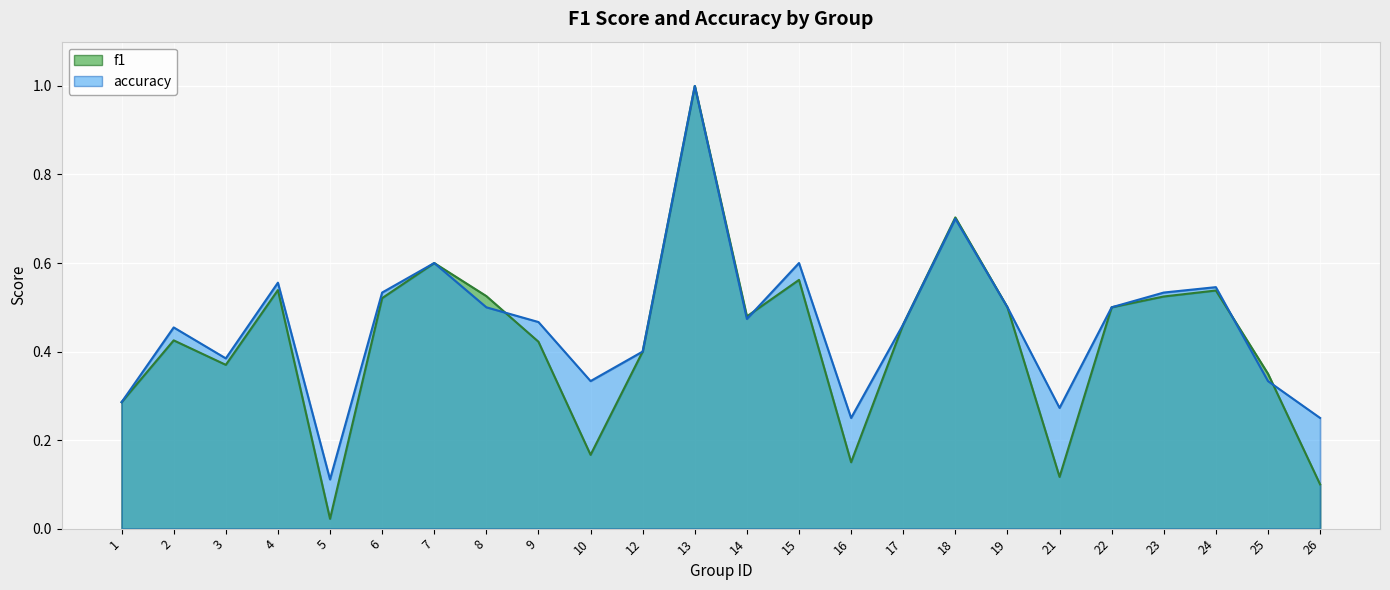

True or false: f1 and accuracy intersect in this chart.

True